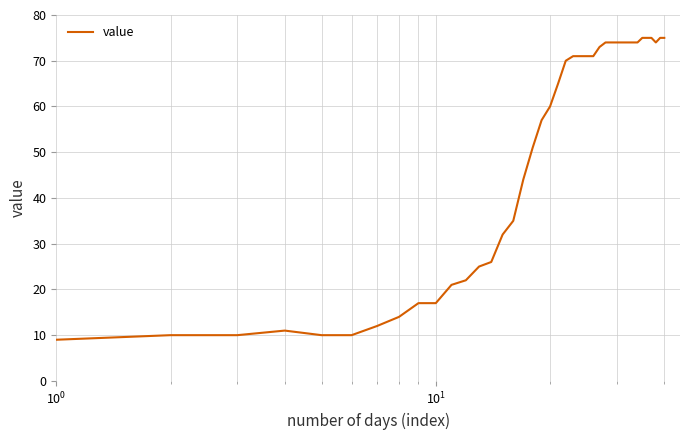

What is the greatest value displayed?

75